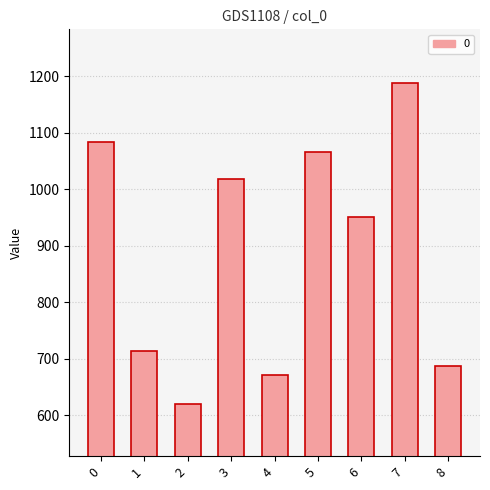

Is it true that the value at 5 is 406.0?

False